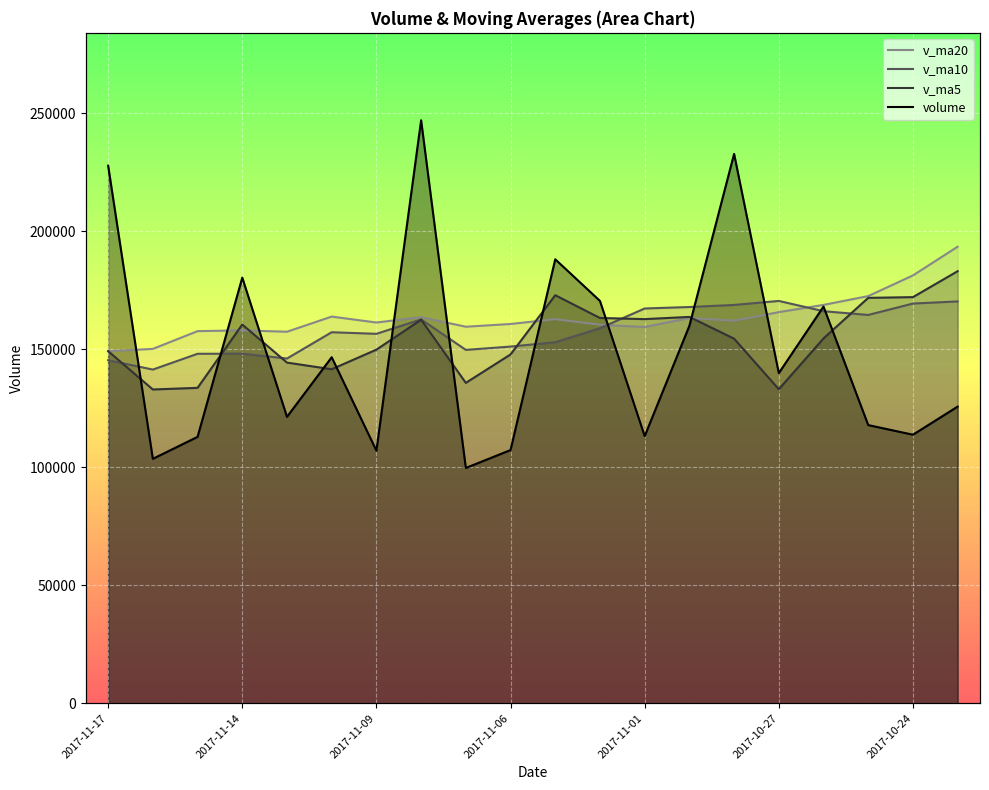

What is the average value of the v_ma5 series?

154519.9